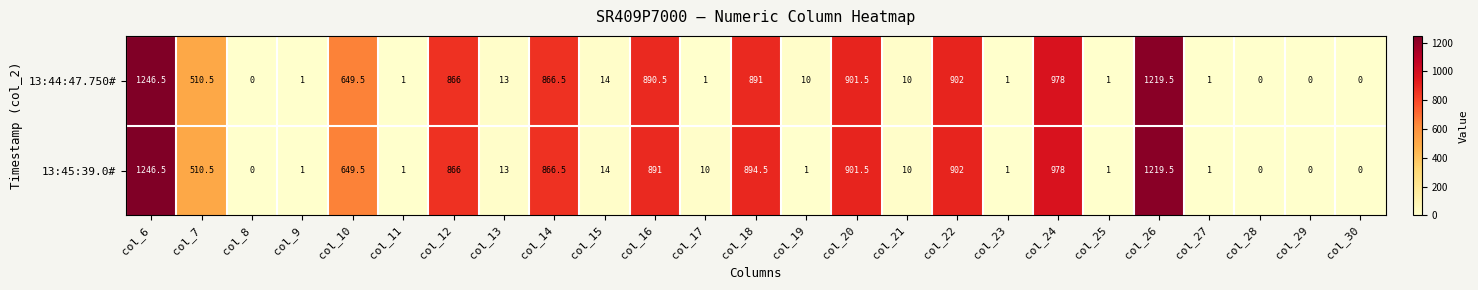

Rank the series by their average value, from highest to lowest.

13:45:39.0#, 13:44:47.750#